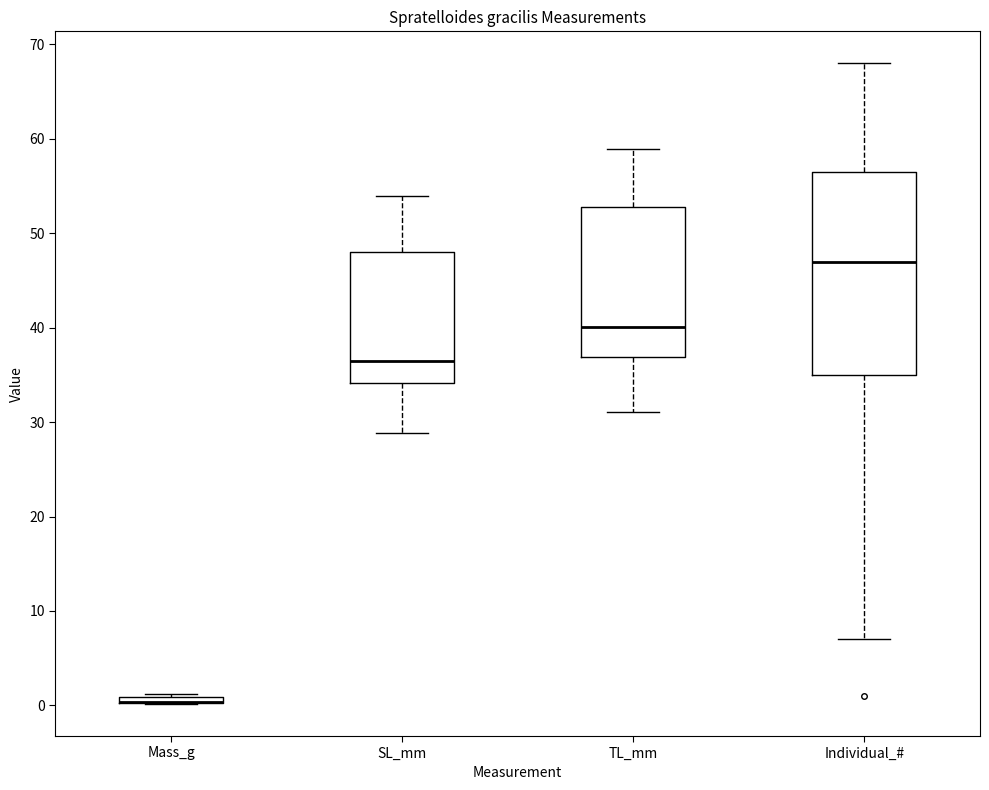

Where does the upper whisker of the box for Individual_# end on the y-axis? The values are not printed on the chart, so give them approximately, as read against the axis.

68